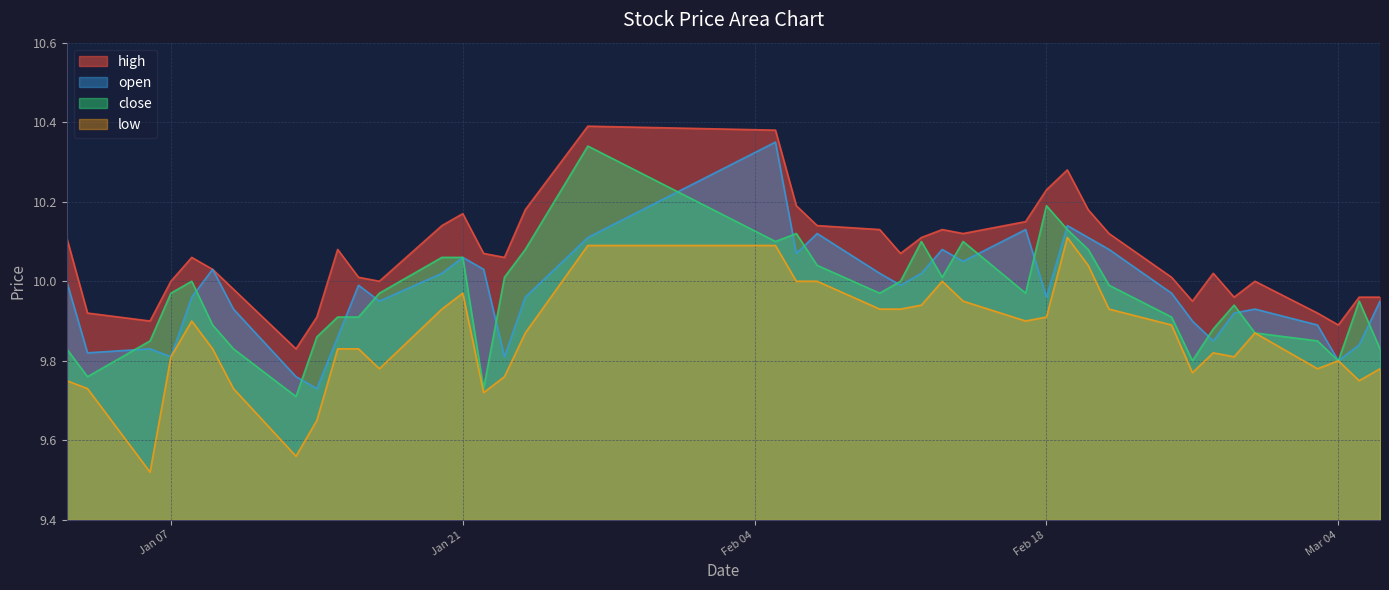

How many distinct data groups are displayed?

4